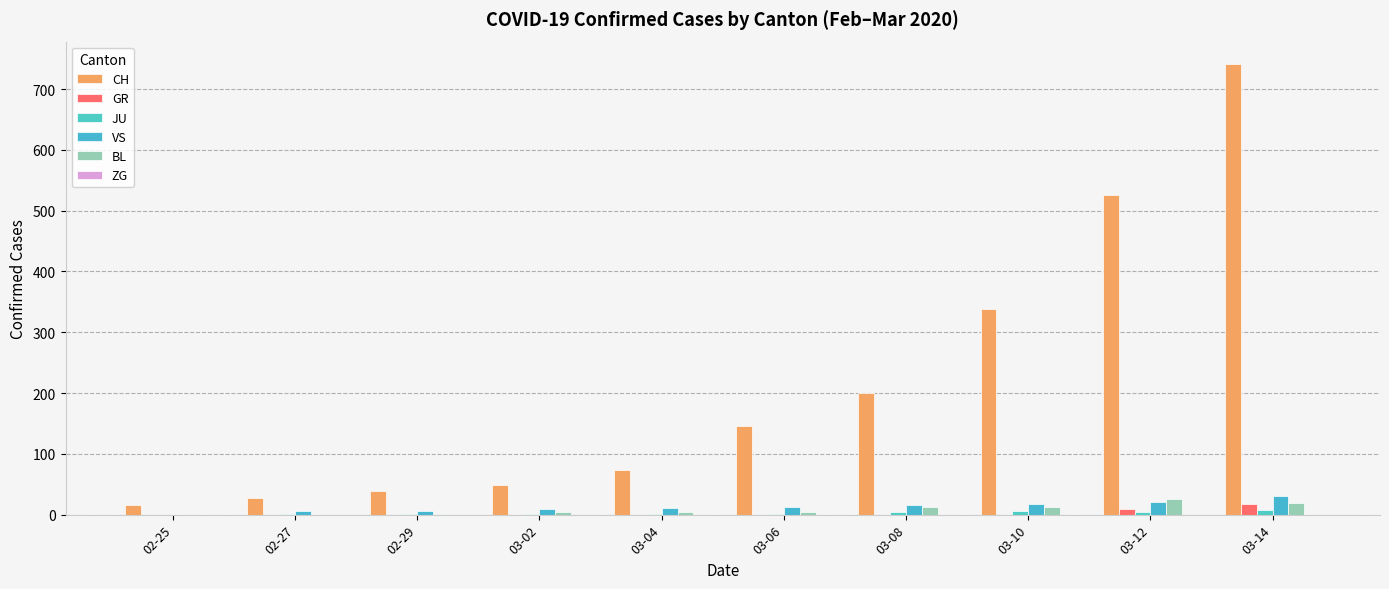

True or false: GR has a value of 8 at 03-02.

False